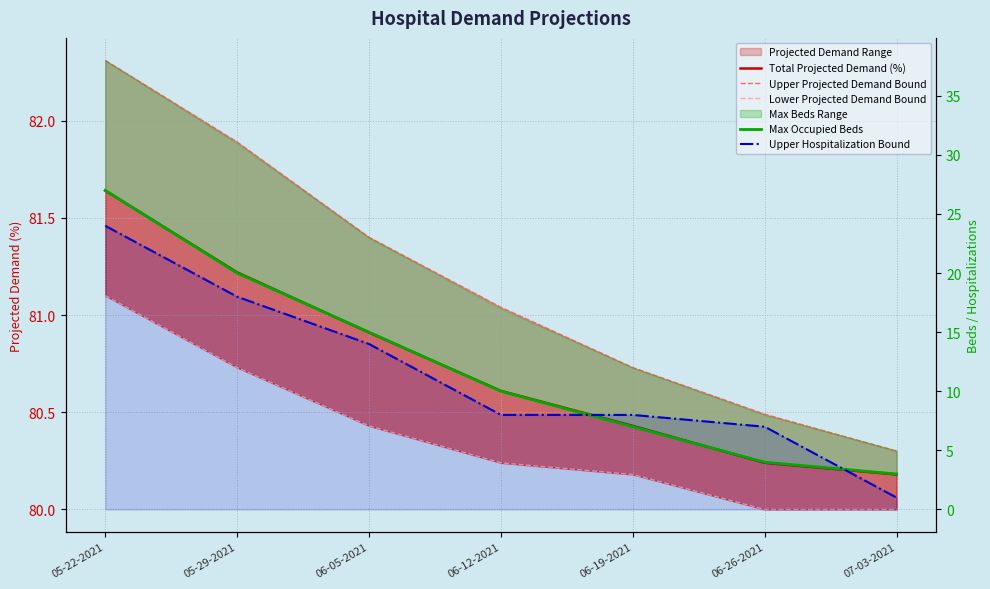

Rank the series by their maximum value, from lowest to highest.

Upper Hospitalization Bound, Max Occupied Beds, Lower Projected Demand Bound, Total Projected Demand (%), Upper Projected Demand Bound